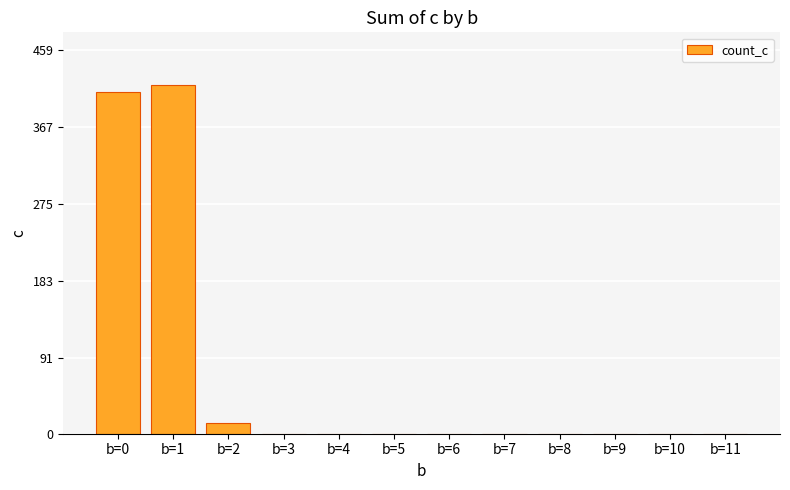

What is the sum of all values?

840